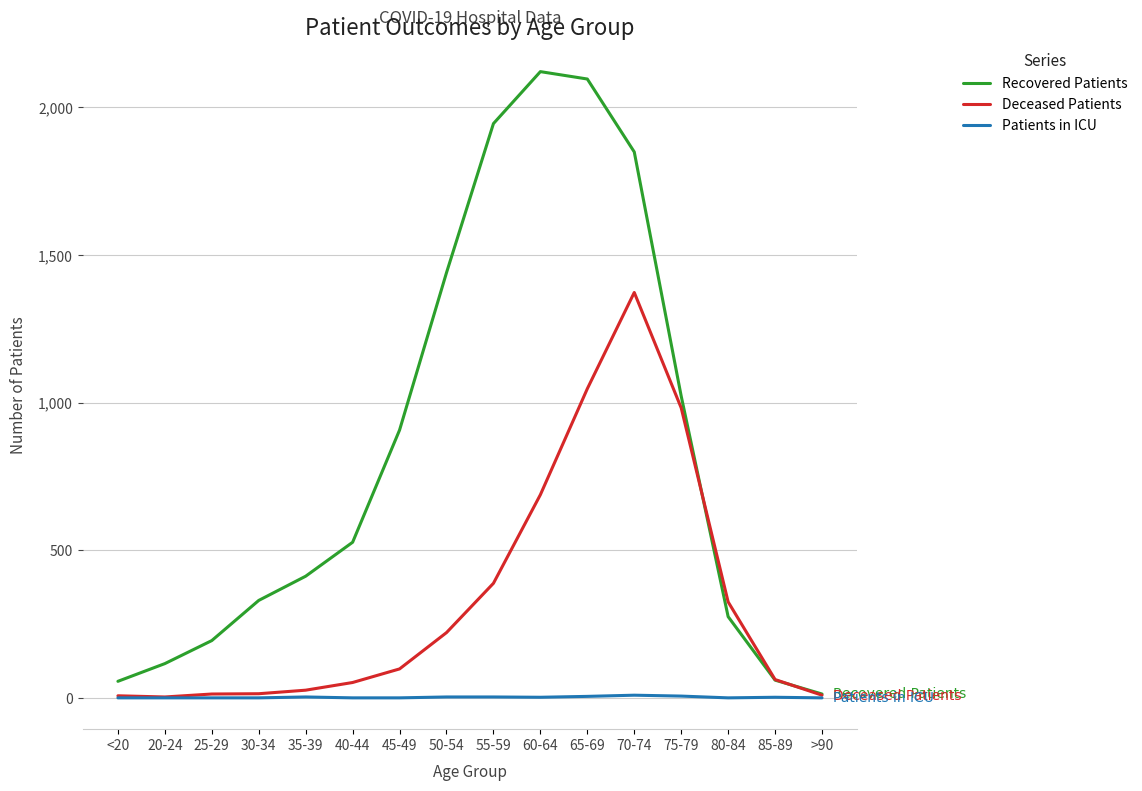

Between 40-44 and 85-89, which series saw the biggest shift?

Recovered Patients